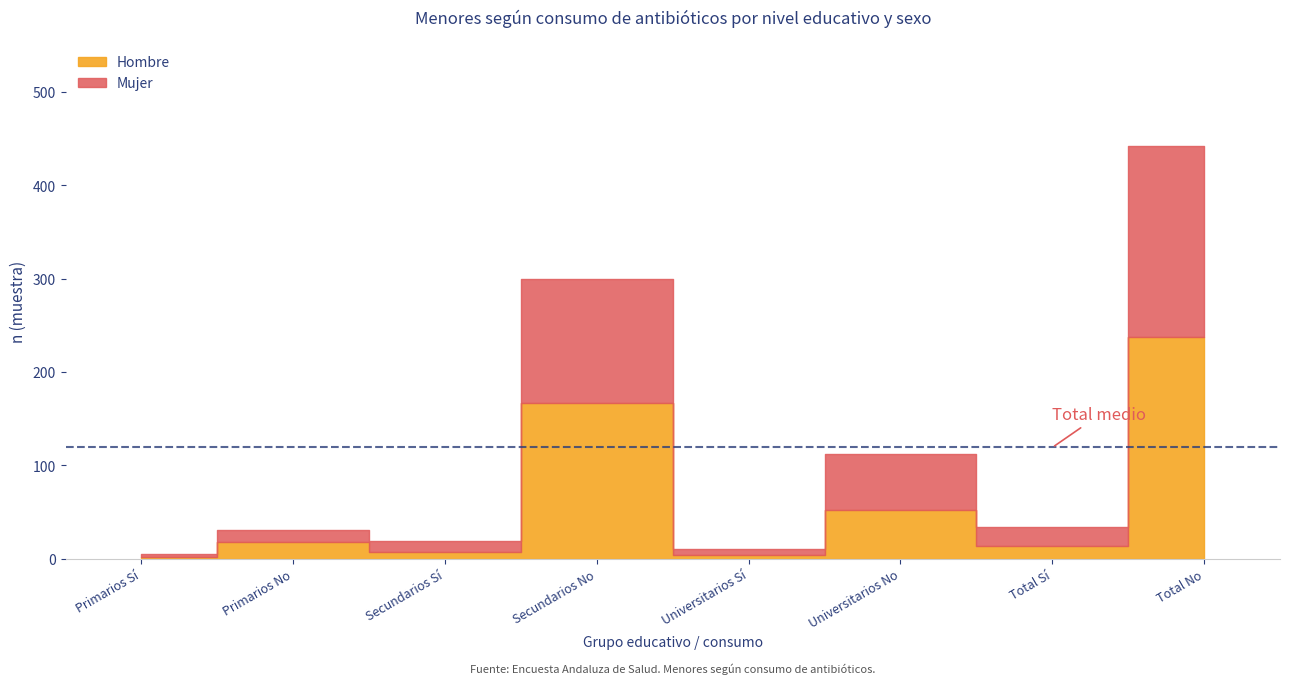

How many interior local valleys does the Hombre n (muestra) series have?

3